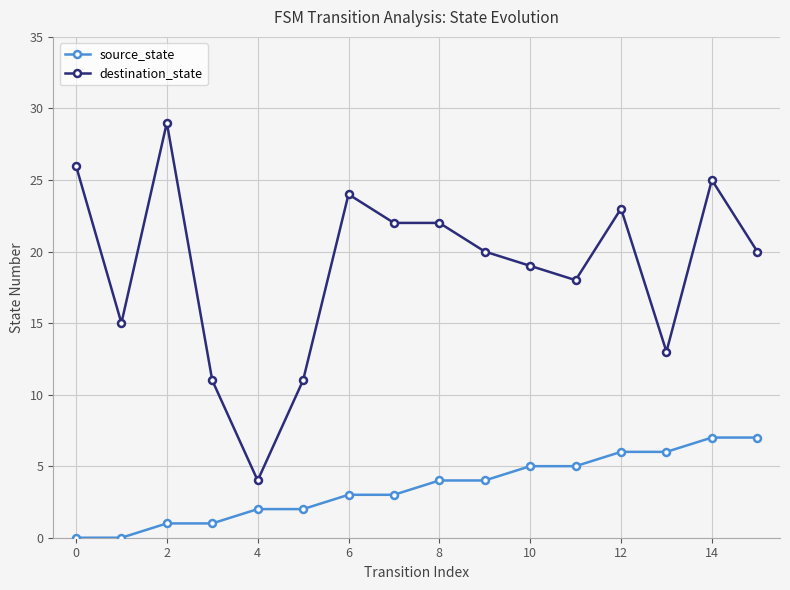

What are all the series names shown in the legend?

source_state, destination_state